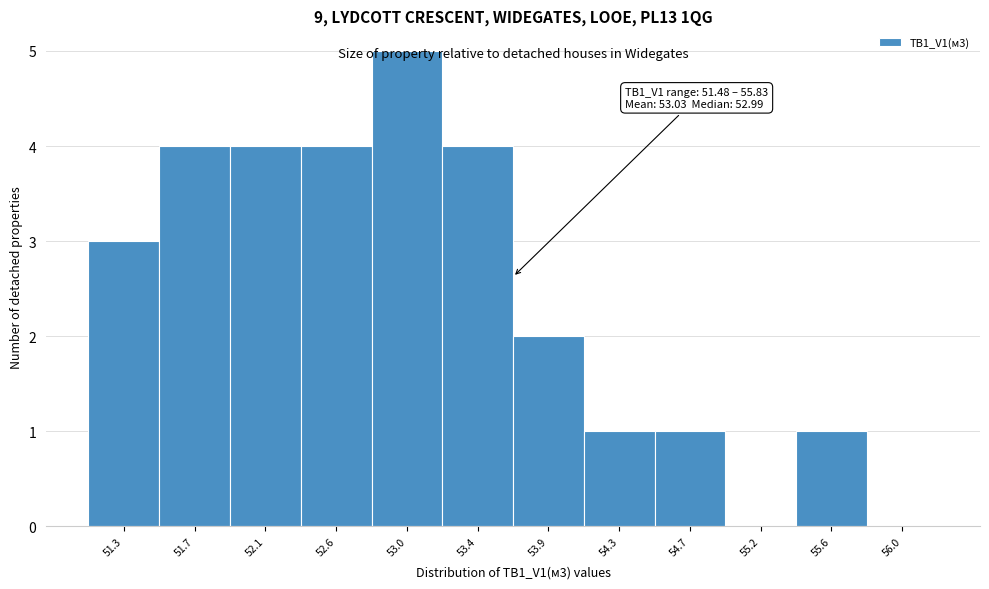

Approximately how many times larger is the value at 51.7 compared to 52.6?

1.0